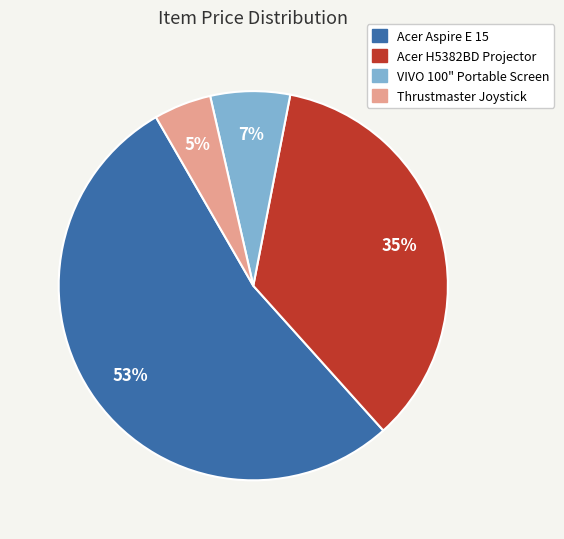

Which has a higher value, Thrustmaster Joystick or Acer H5382BD Projector?

Acer H5382BD Projector